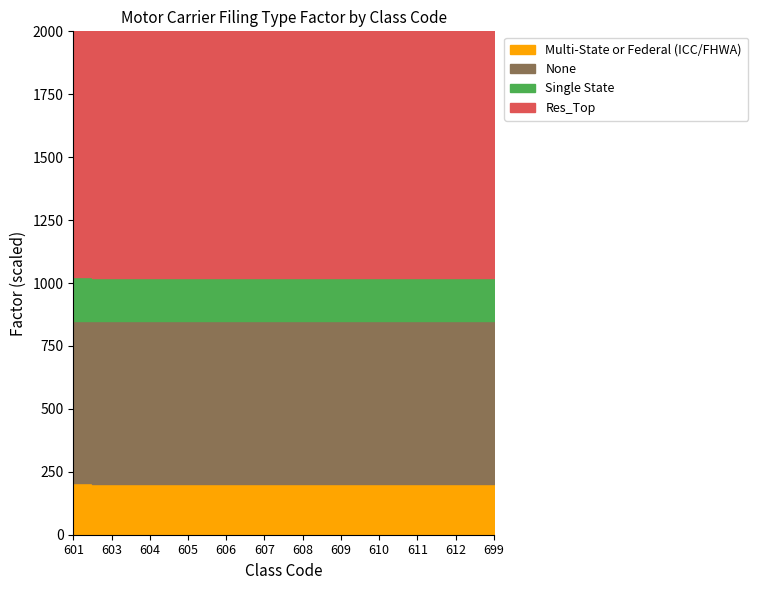

Does the chart have visible grid lines?

No